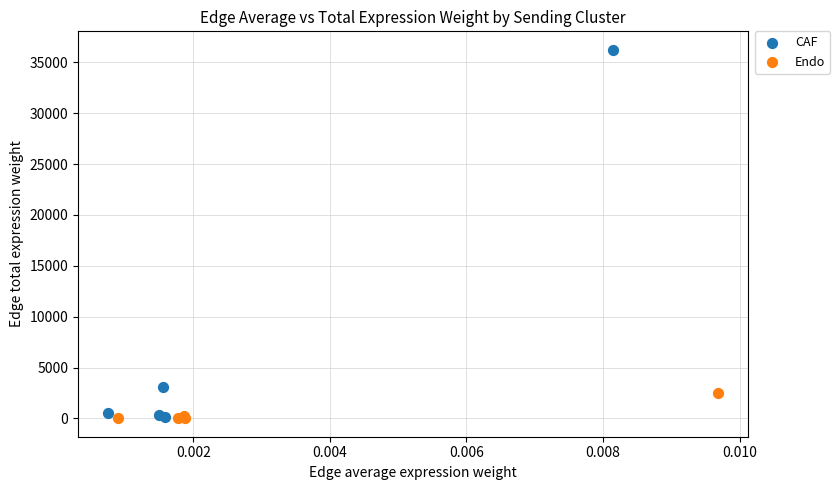

What are all the series names shown in the legend?

CAF, Endo